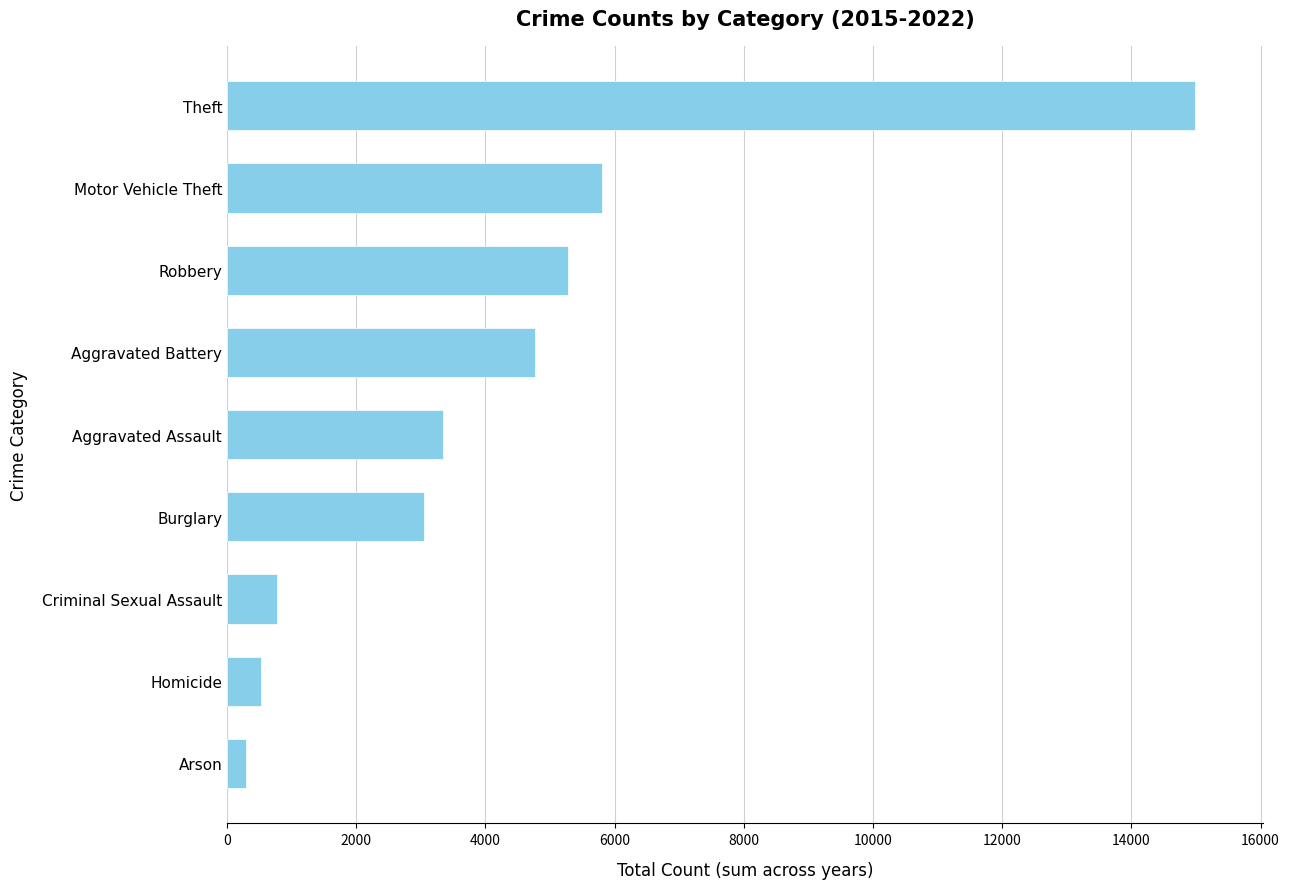

What is the greatest value displayed?

14990